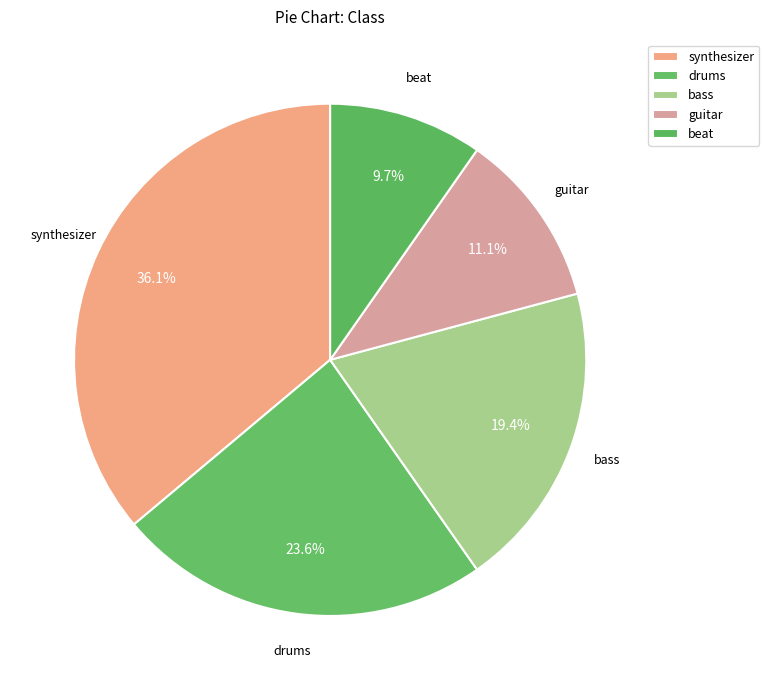

Combined, what portion of the pie is synthesizer and drums?

59.7%